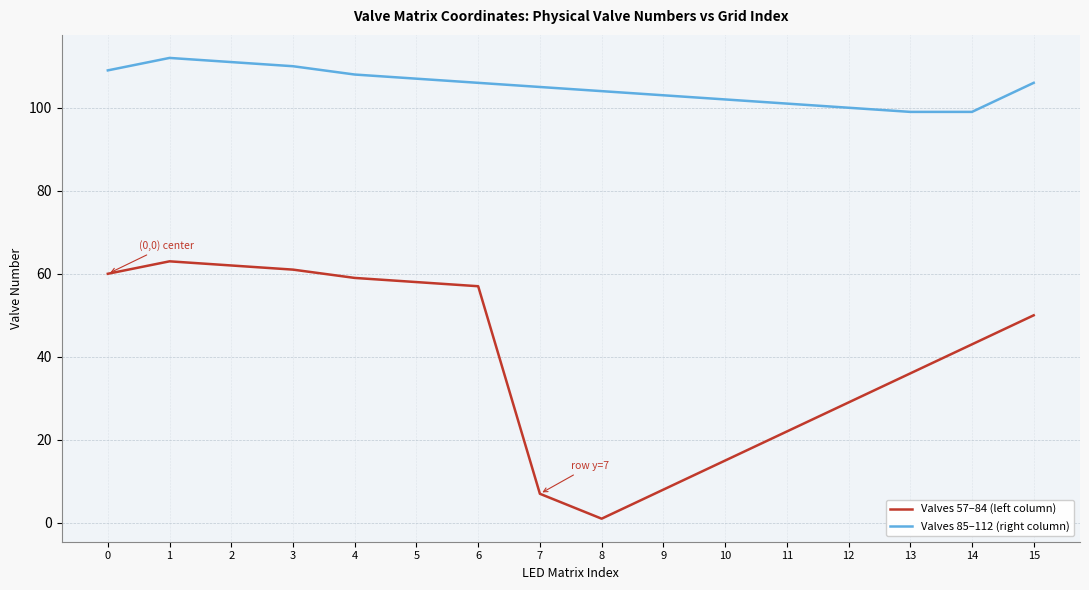

List the series in order of their peak value, highest first.

Valves 85–112 (right column), Valves 57–84 (left column)